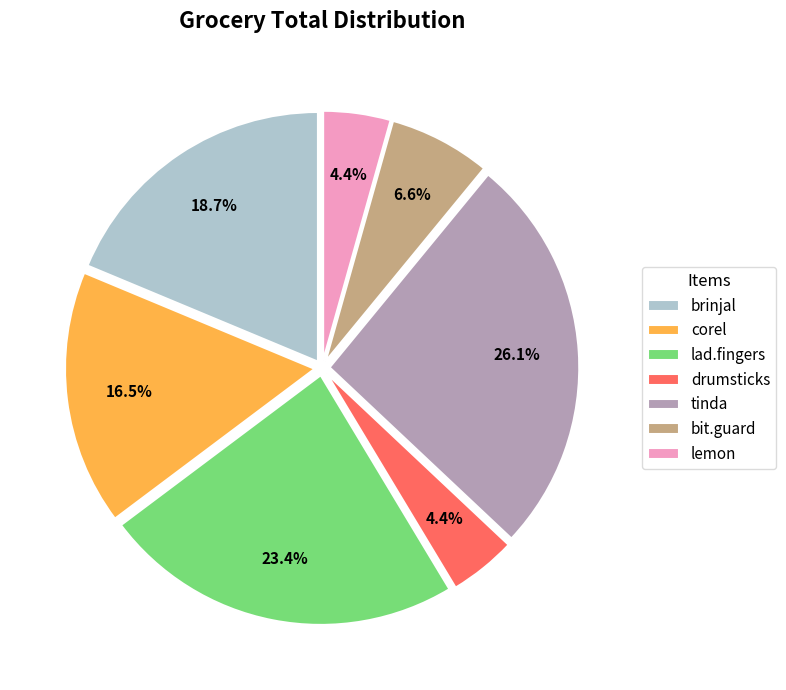

Is it true that corel is 27% of the pie?

False